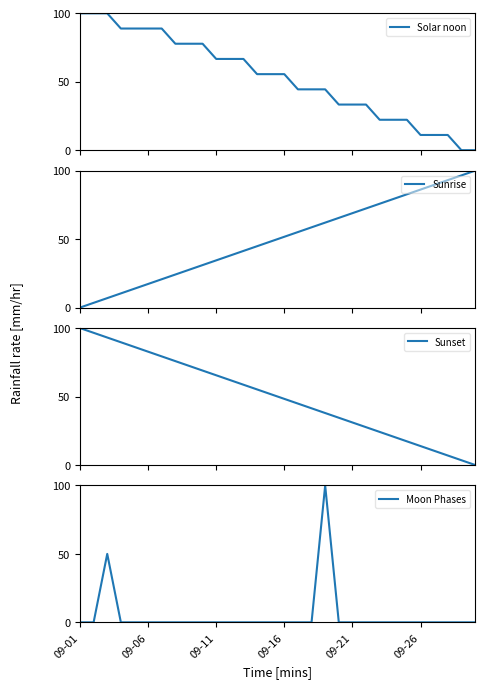

What is the spread (max minus min) of values at 17?

58.6